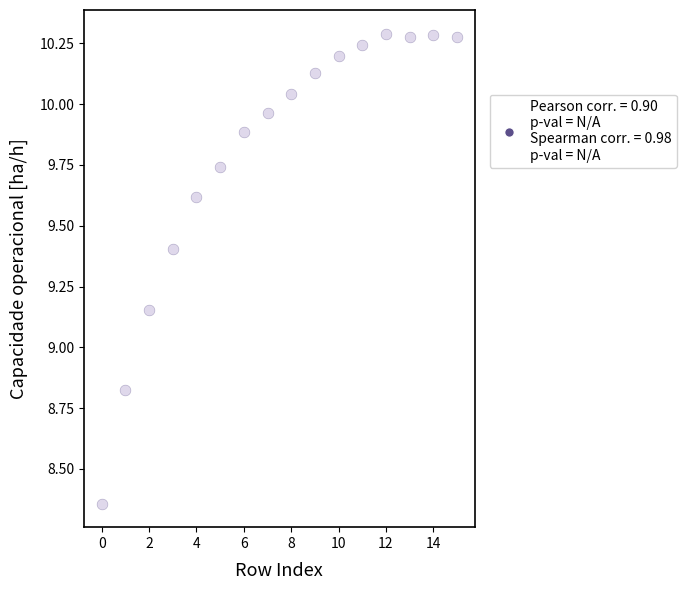

What is the range of Y values (max minus min)?

1.9